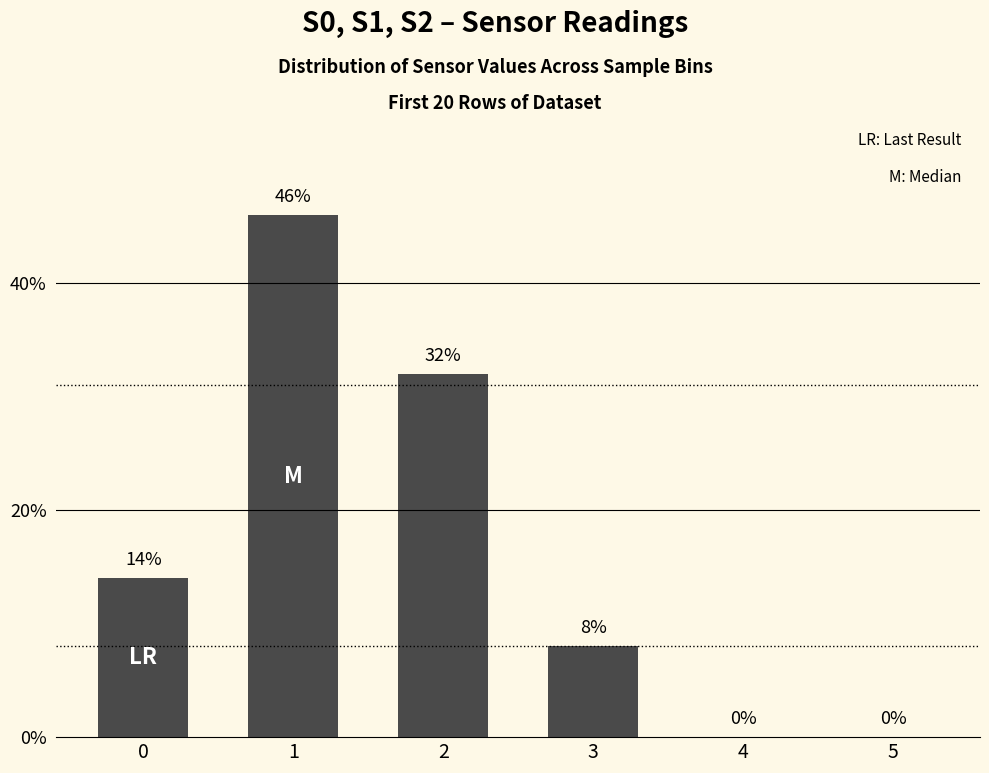

What is the sum of the values at 0 and 1?

60